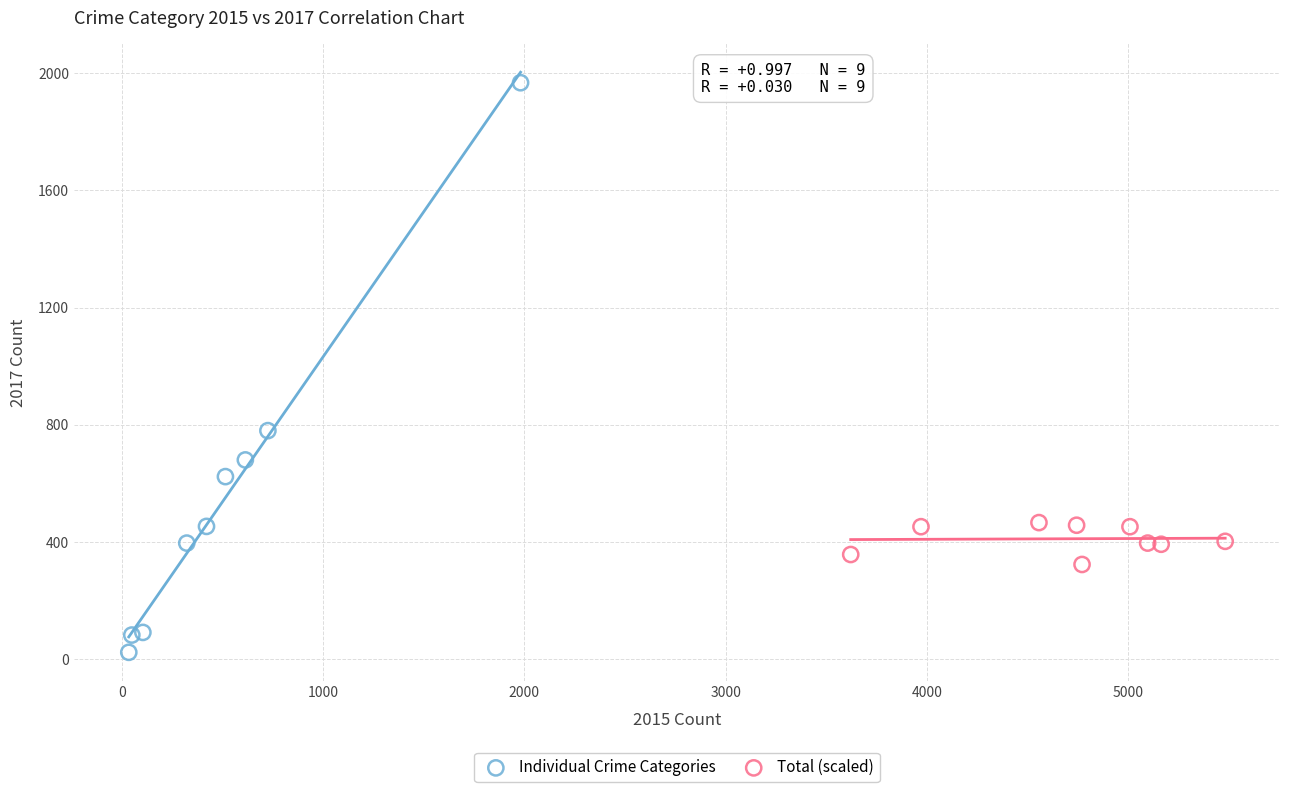

Which series contains the lowest Y value?

Individual Crime Categories